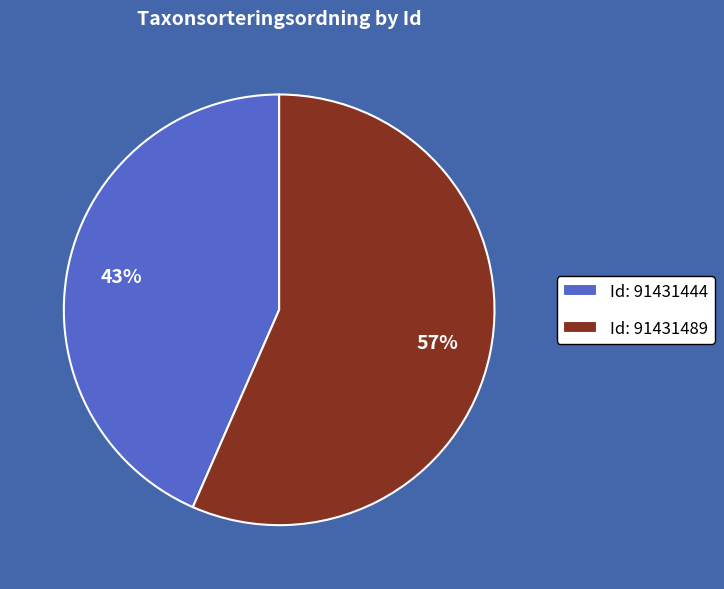

Which slice represents more than half of the pie?

Id: 91431489